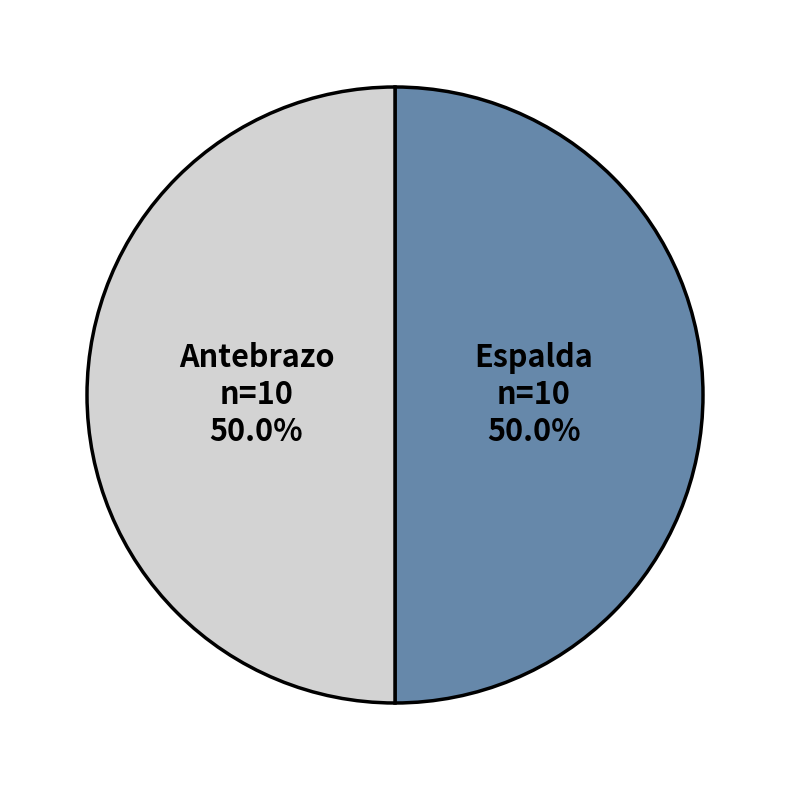

Combined, what portion of the pie is Antebrazo and Espalda?

100.0%